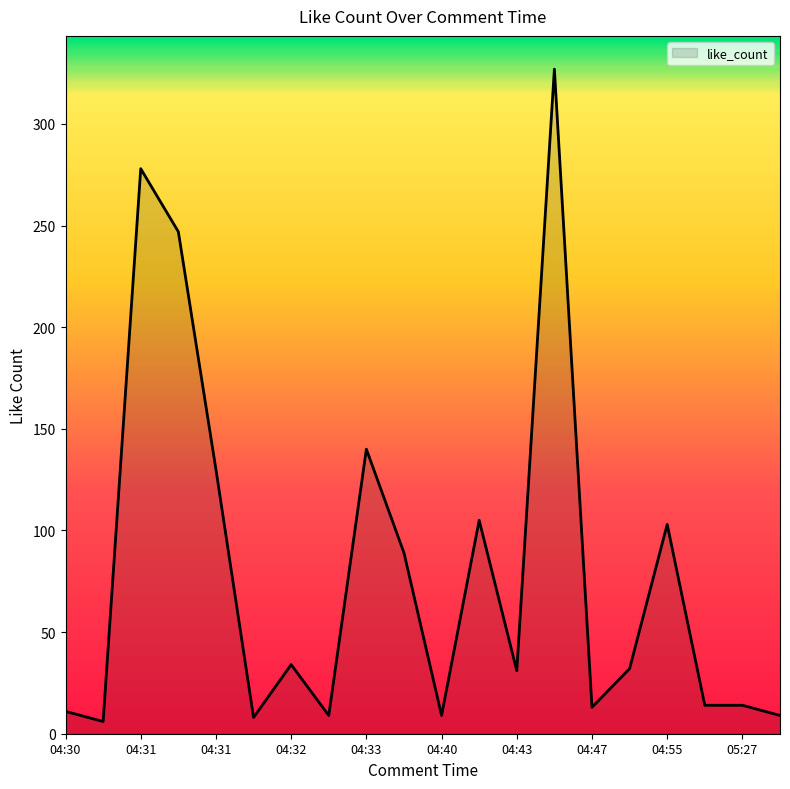

What is the difference between the maximum and minimum values?

321